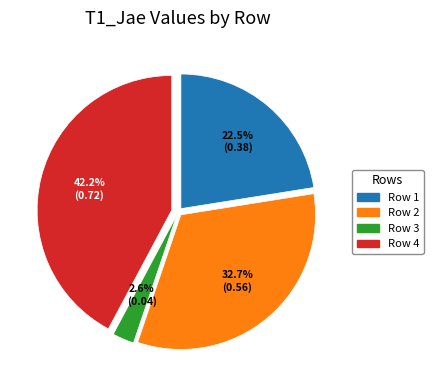

What percentage is the Row 3 slice, to the nearest percent?

3%